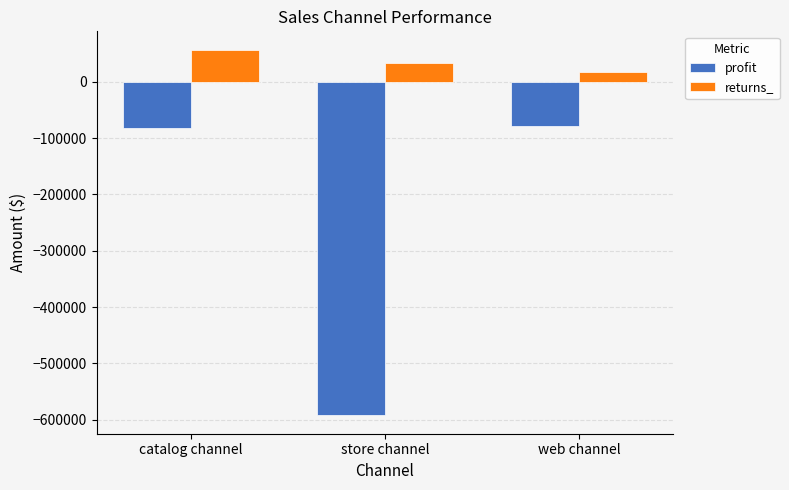

How many data points in profit are above -81735?

1